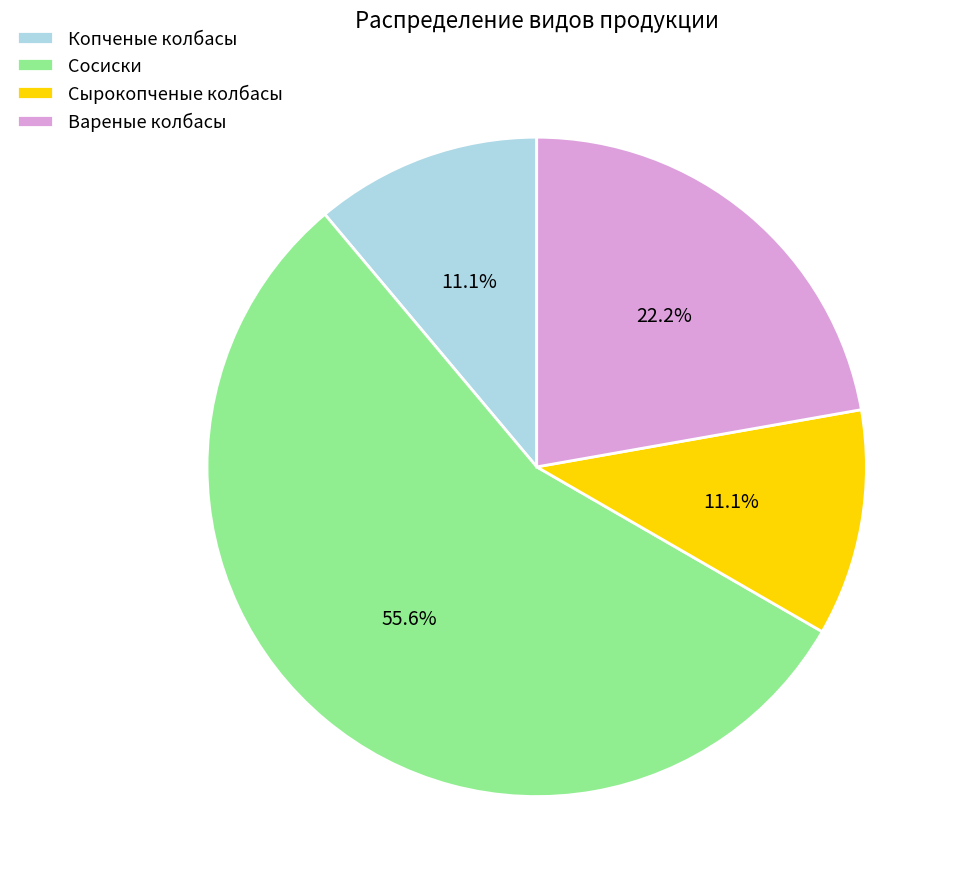

Which has a higher value, Сосиски or Сырокопченые колбасы?

Сосиски